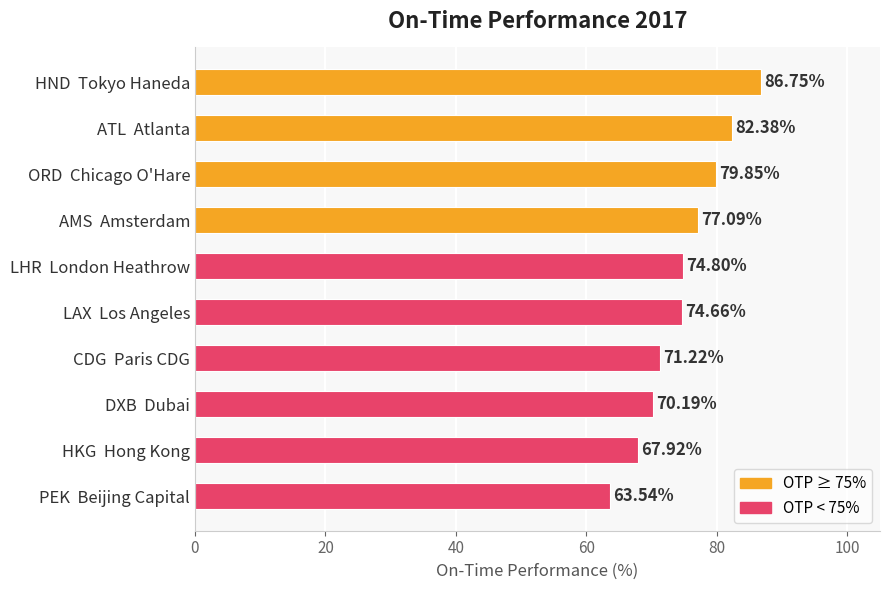

What is the change in value from HND  Tokyo Haneda to LAX  Los Angeles?

-12.1